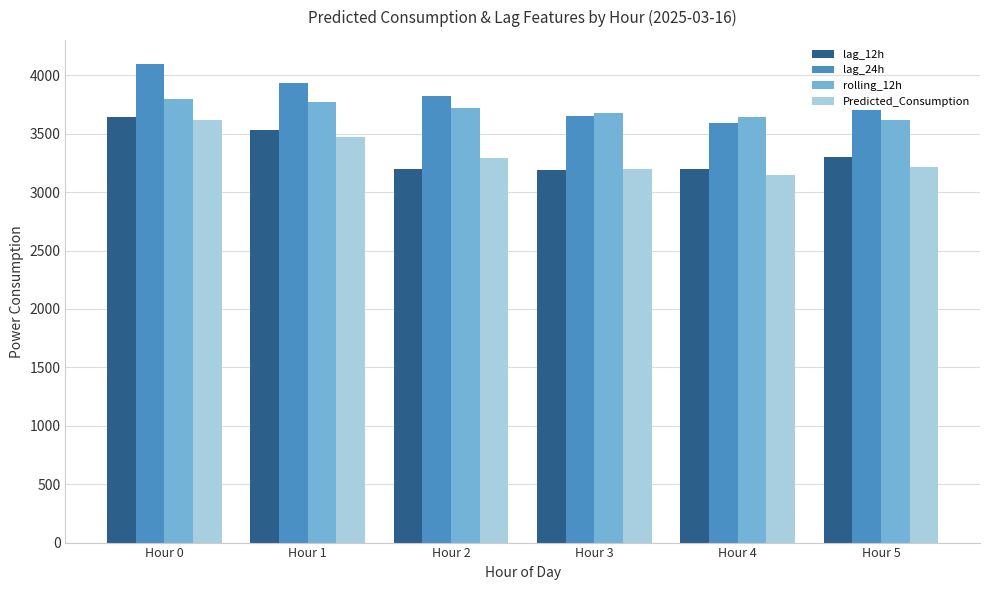

Is the value of lag_12h at Hour 4 greater than the value of lag_24h at Hour 3?

No